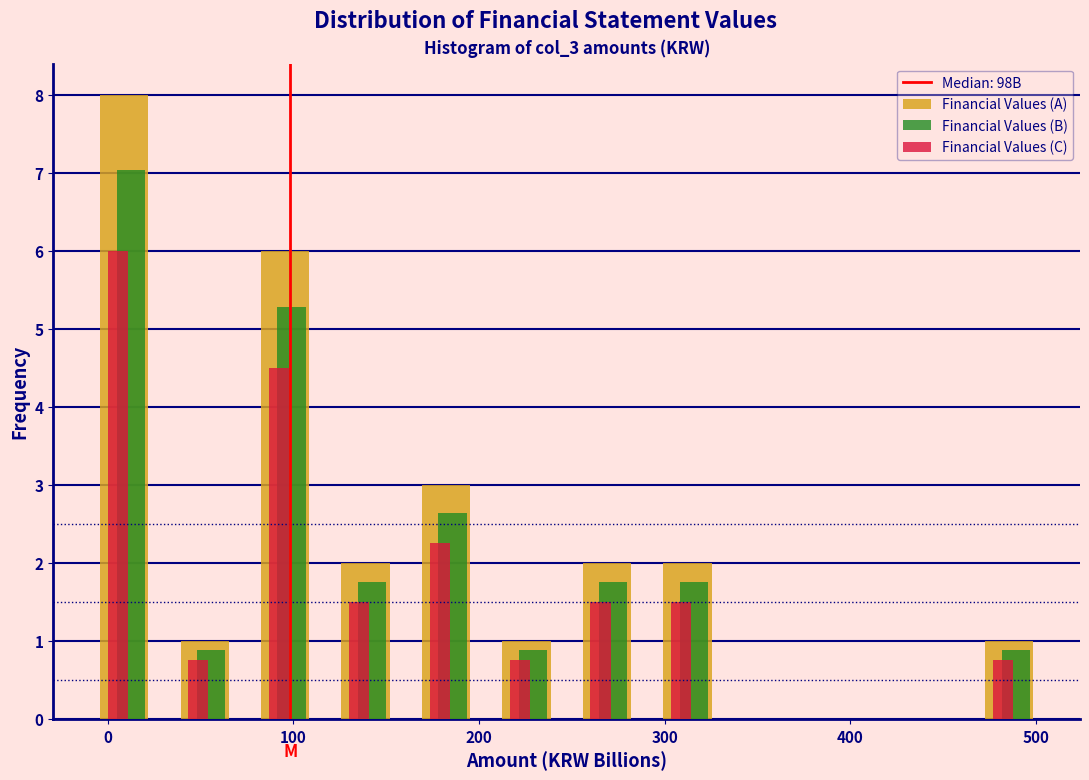

Reading left to right, transcribe this chart: for each range on the x-axis, give the height of each series' bar. Neither the bar edges nor the heights are printed on the chart, so give them approximately, as read against the axes.

-10 to 30: Financial Values (A)=8.0	Financial Values (B)=7.0	Financial Values (C)=6.0
30 to 70: Financial Values (A)=1.0	Financial Values (B)=0.9	Financial Values (C)=0.8
70 to 120: Financial Values (A)=6.0	Financial Values (B)=5.3	Financial Values (C)=4.5
120 to 160: Financial Values (A)=2.0	Financial Values (B)=1.8	Financial Values (C)=1.5
160 to 200: Financial Values (A)=3.0	Financial Values (B)=2.6	Financial Values (C)=2.3
200 to 250: Financial Values (A)=1.0	Financial Values (B)=0.9	Financial Values (C)=0.8
250 to 290: Financial Values (A)=2.0	Financial Values (B)=1.8	Financial Values (C)=1.5
290 to 330: Financial Values (A)=2.0	Financial Values (B)=1.8	Financial Values (C)=1.5
330 to 380: Financial Values (A)=0	Financial Values (B)=0	Financial Values (C)=0
380 to 420: Financial Values (A)=0	Financial Values (B)=0	Financial Values (C)=0
420 to 460: Financial Values (A)=0	Financial Values (B)=0	Financial Values (C)=0
460 to 510: Financial Values (A)=1.0	Financial Values (B)=0.9	Financial Values (C)=0.8